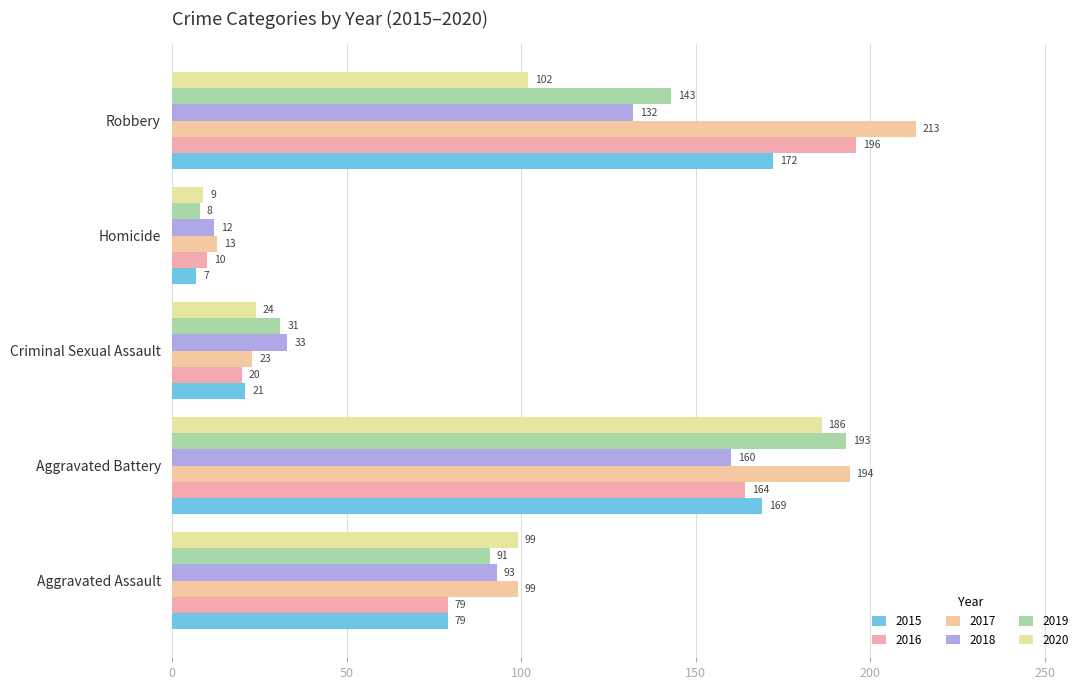

Which series changed the most between Criminal Sexual Assault and Homicide?

2019